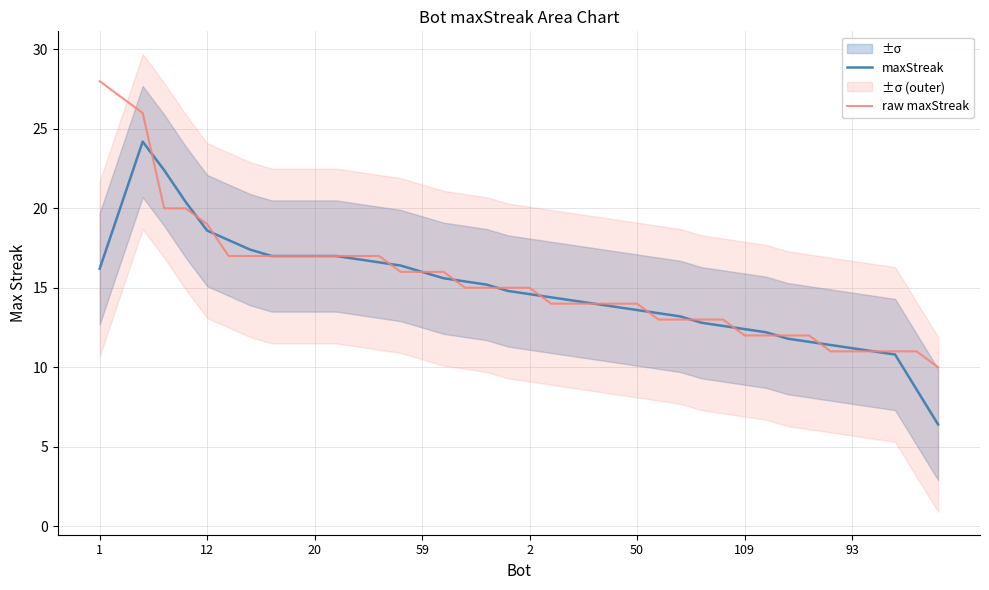

Which series has the widest spread of values?

raw maxStreak